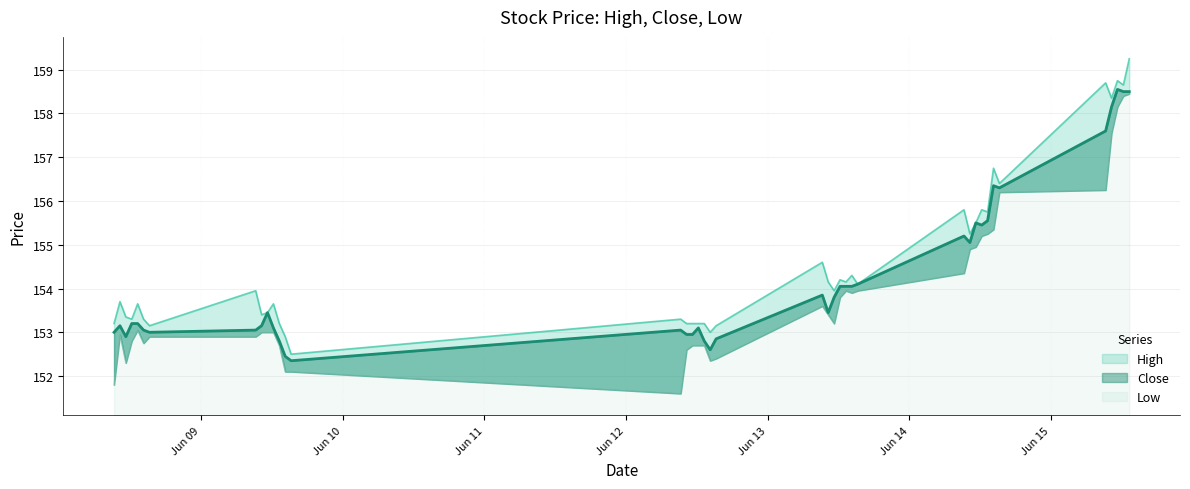

True or false: High and Close intersect in this chart.

False